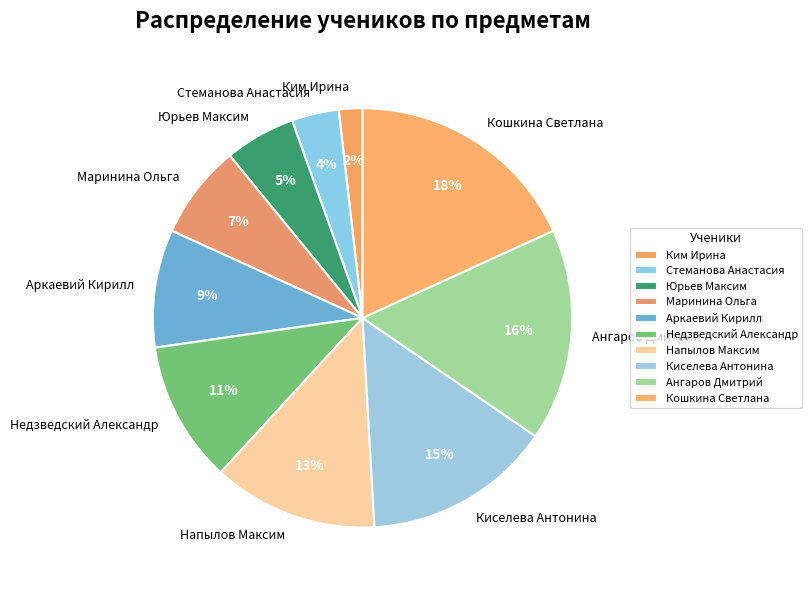

To the nearest percent, what is the average slice percentage?

10%